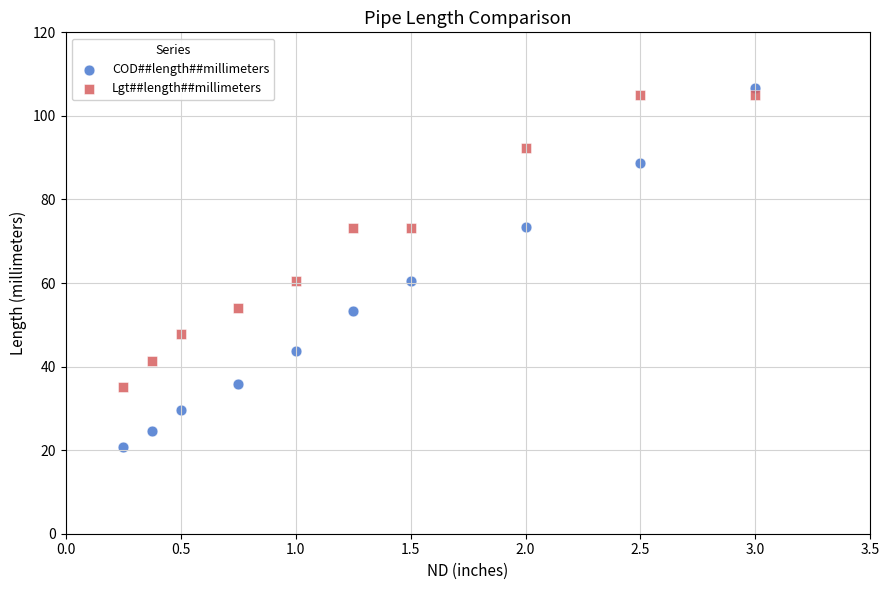

Which series reaches the maximum Y coordinate?

COD##length##millimeters